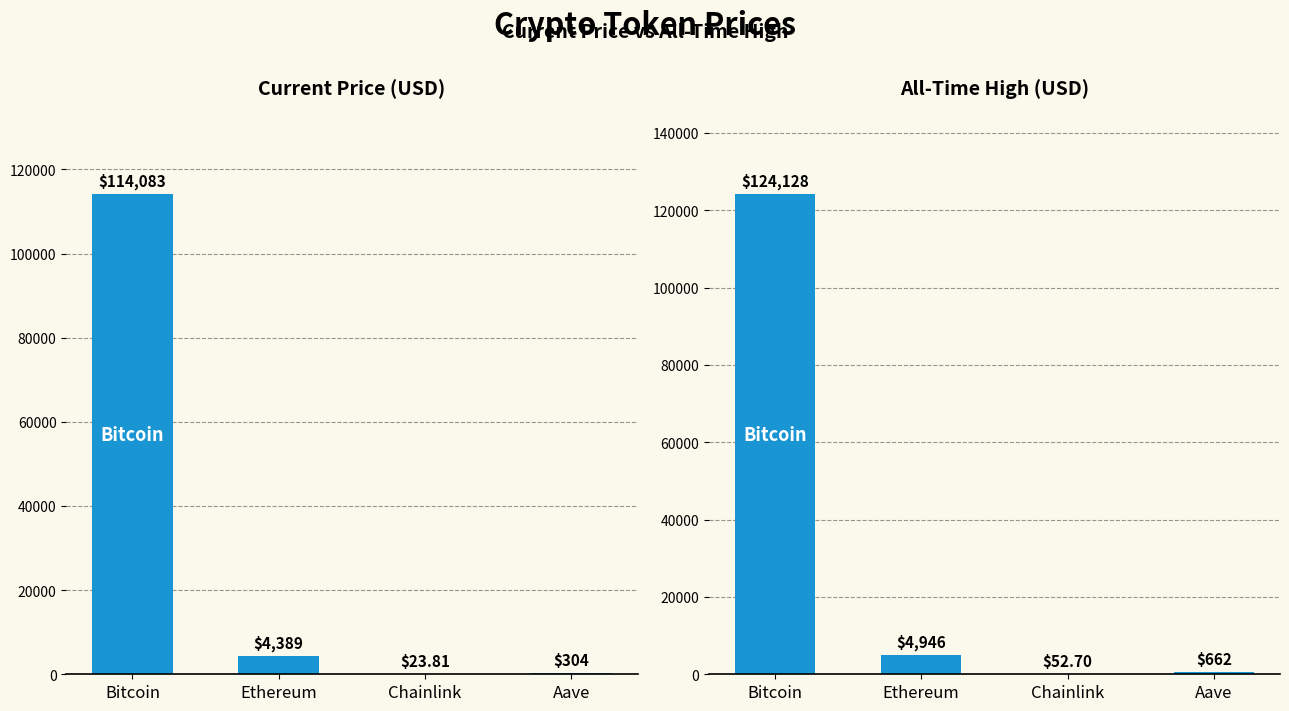

Is it true that allTimeHigh equals 1442.8 at Ethereum?

False